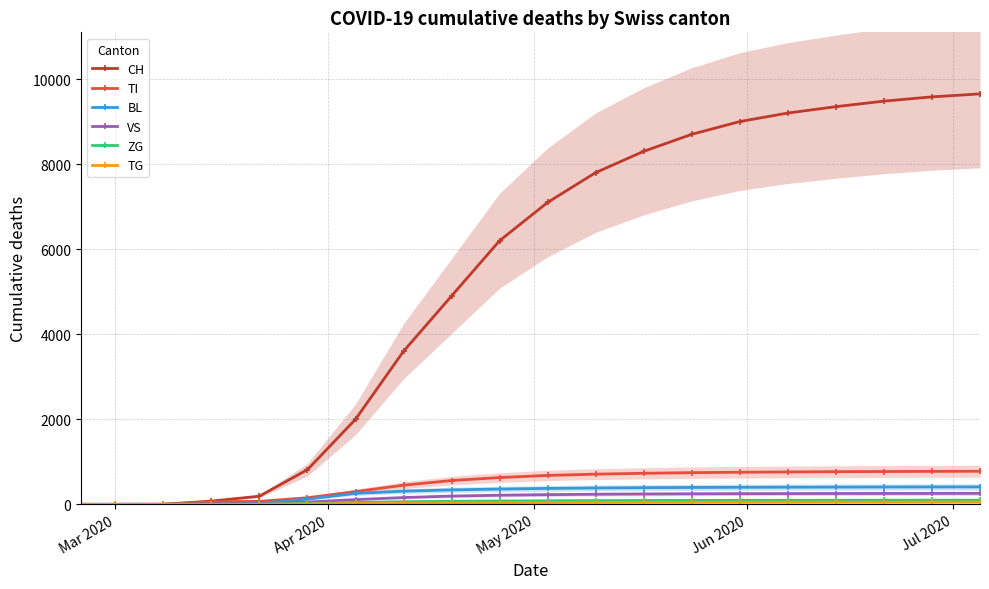

How many lines are shown in the chart?

6